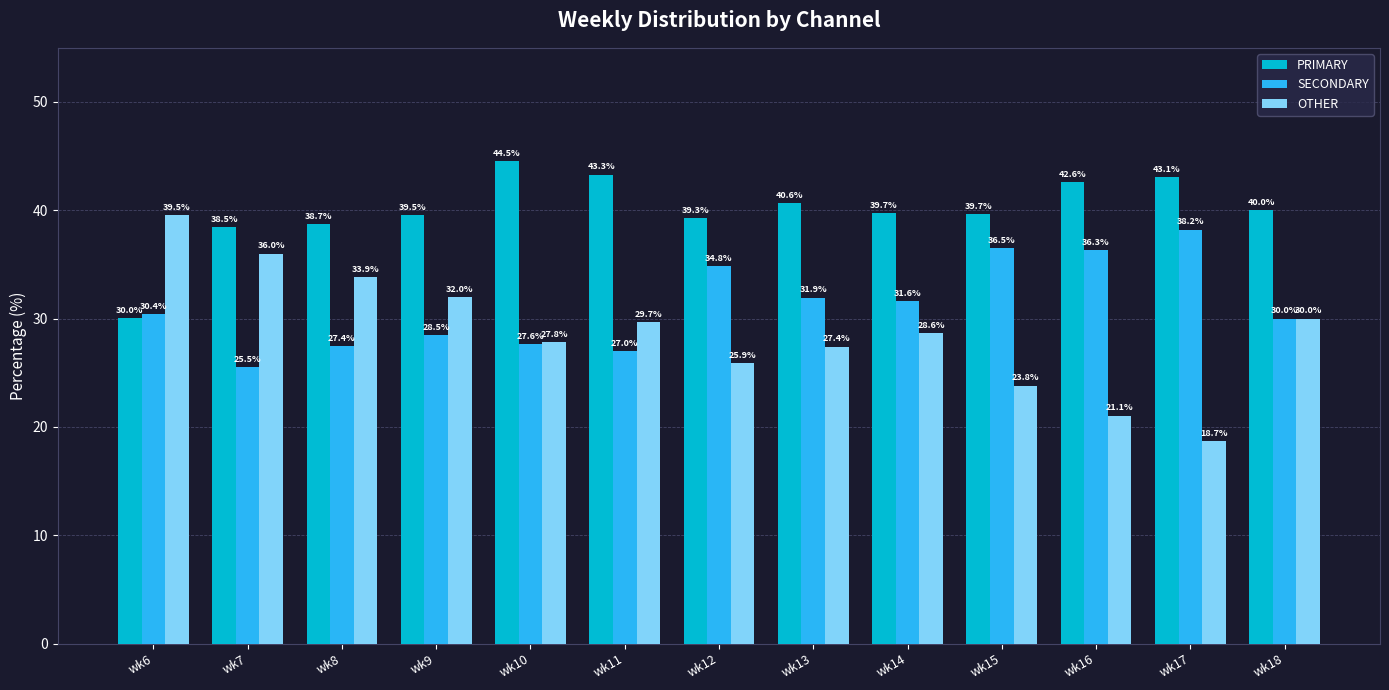

Which series has the largest total across all categories?

PRIMARY